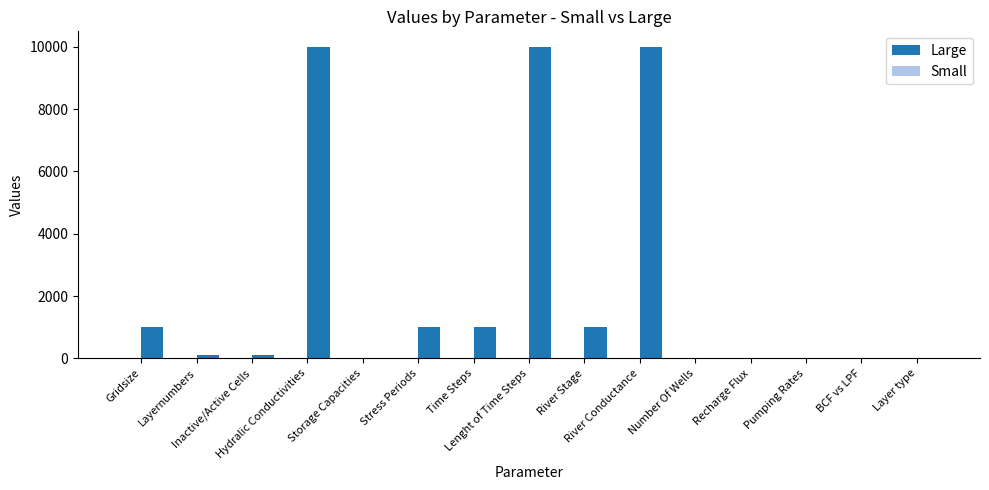

Which series has the largest total across all categories?

Large